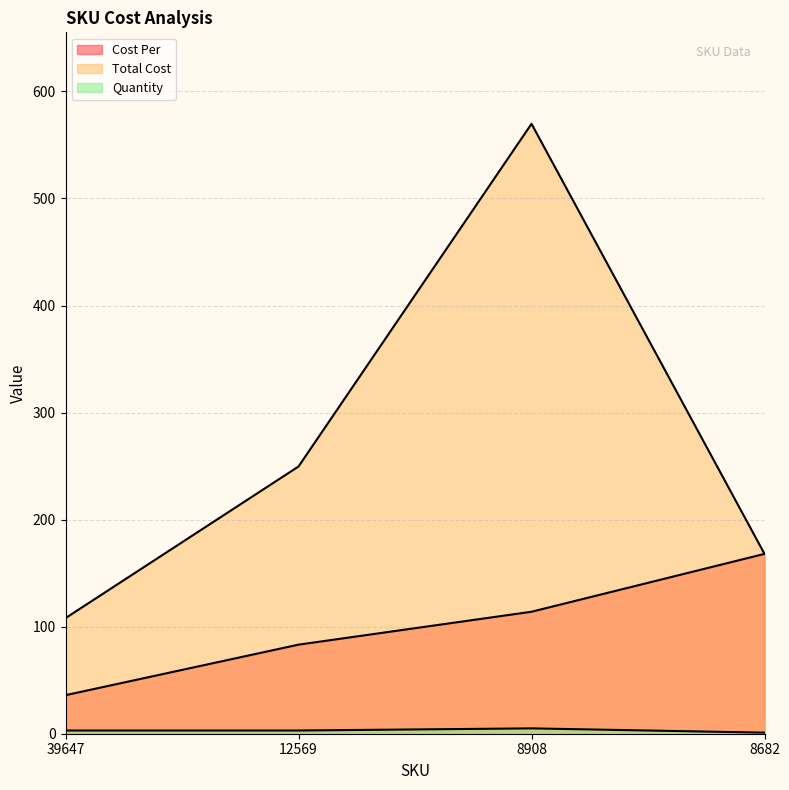

What is the smallest value displayed?

1.0